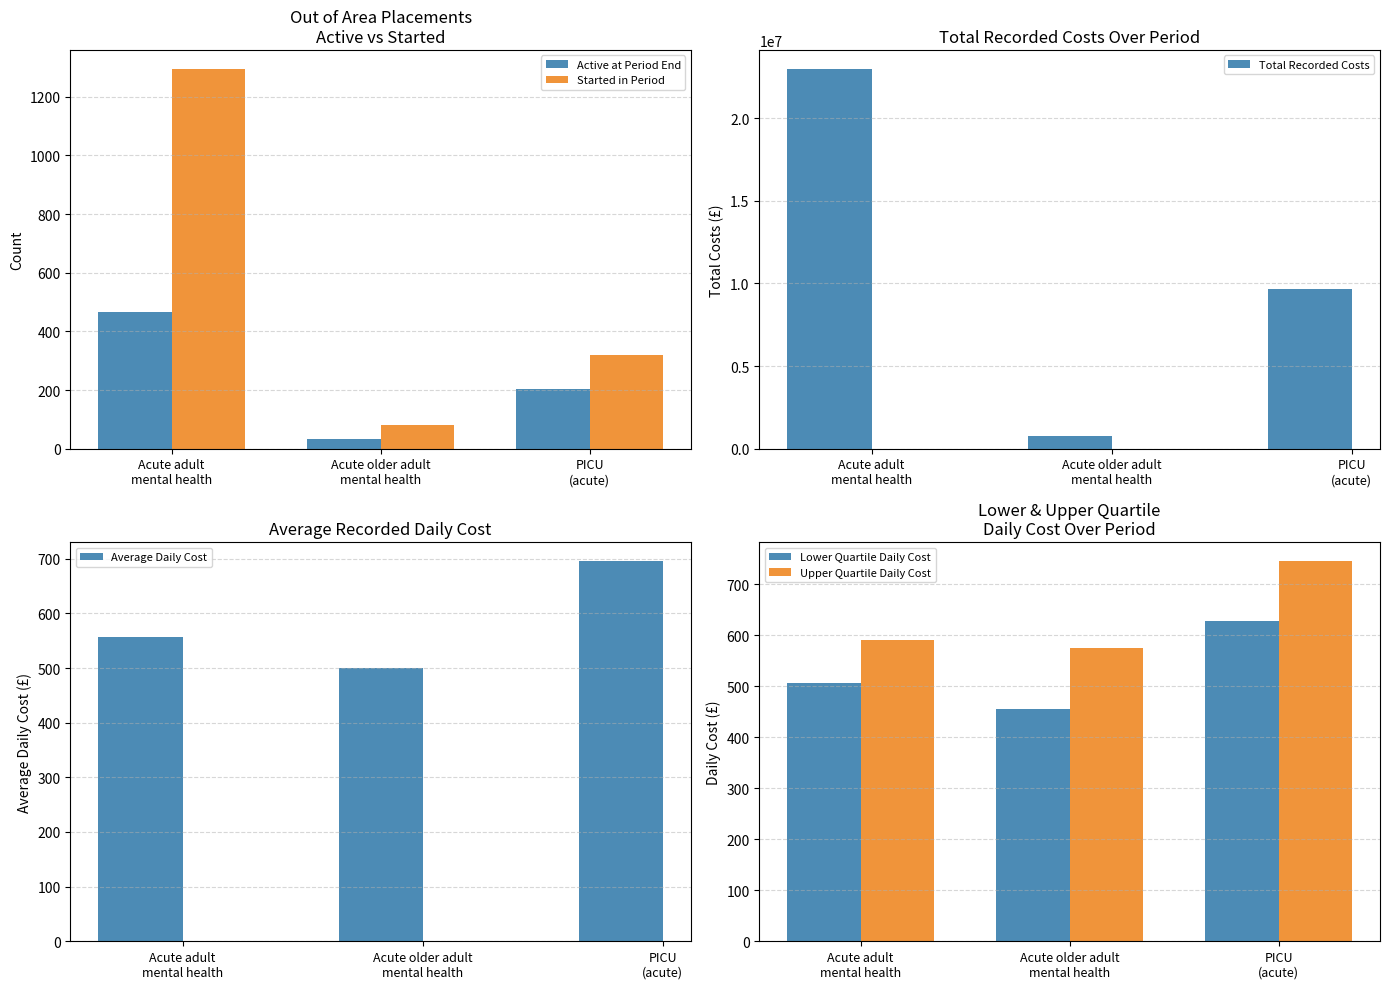

At which category does the chart reach its peak across all series?

Acute adult
mental health